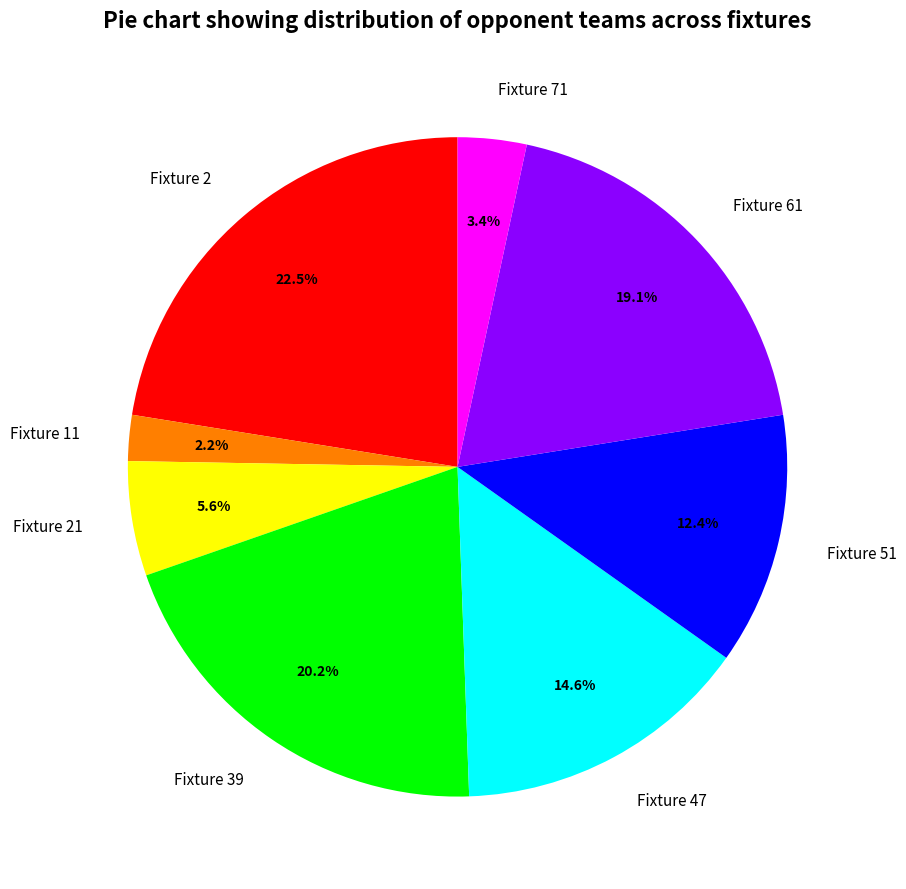

To the nearest percent, what is the combined percentage of Fixture 51 and Fixture 2?

35%